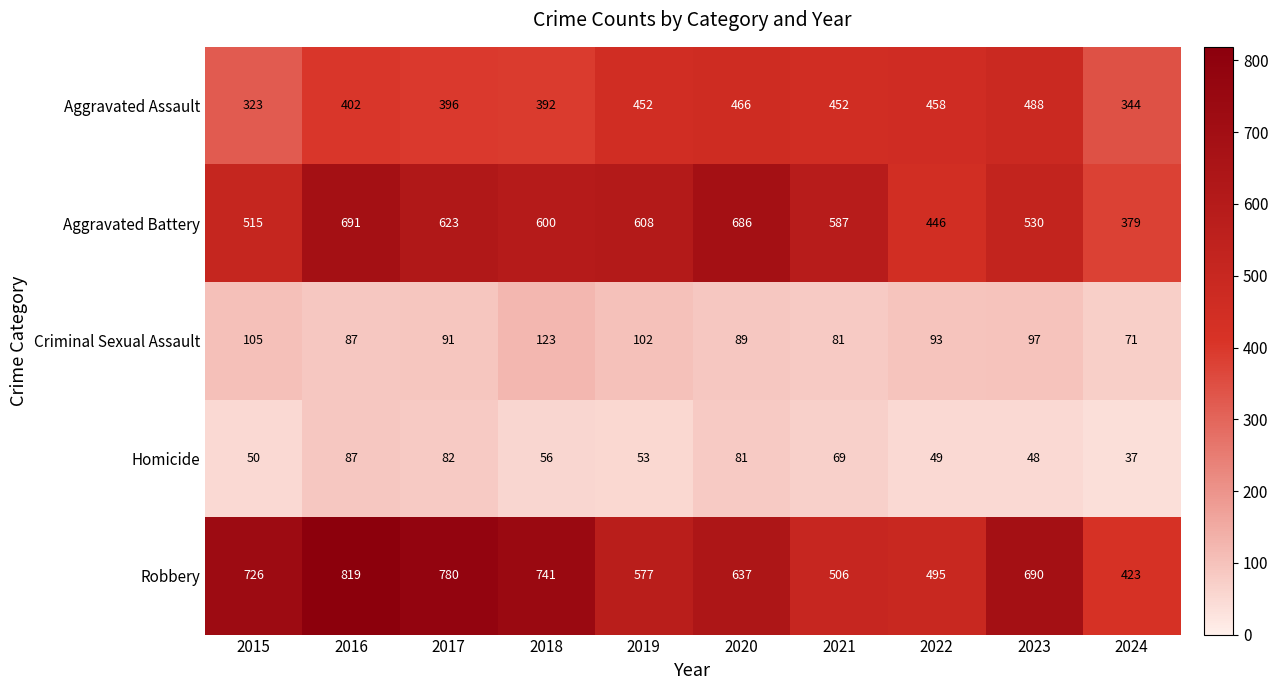

What is the smallest value displayed?

37